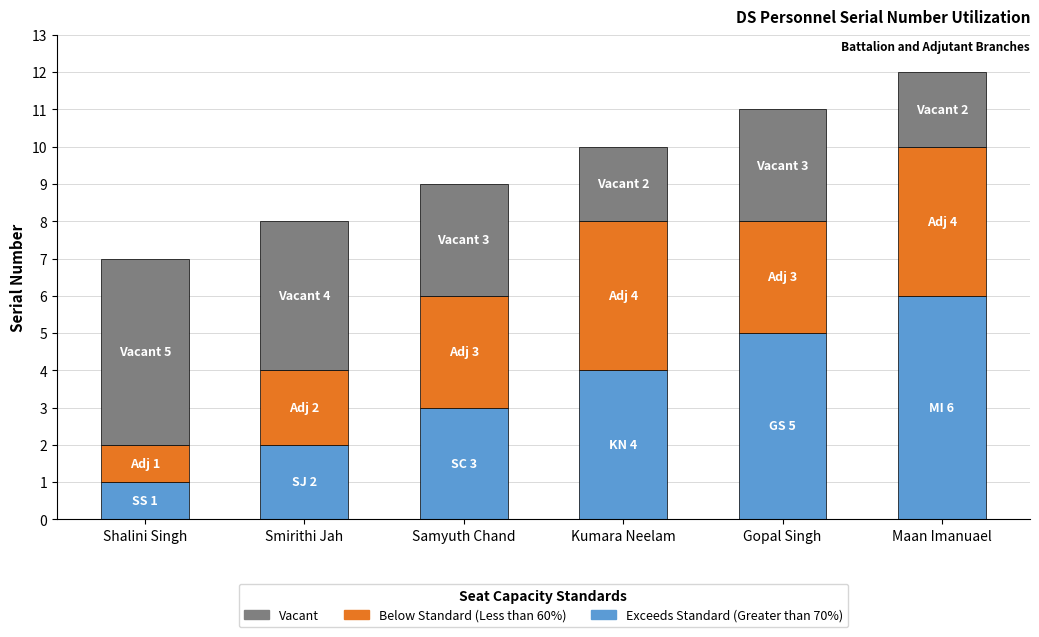

What is the sum of the Exceeds Standard (Greater than 70%) values at Maan Imanuael and Samyuth Chand?

9